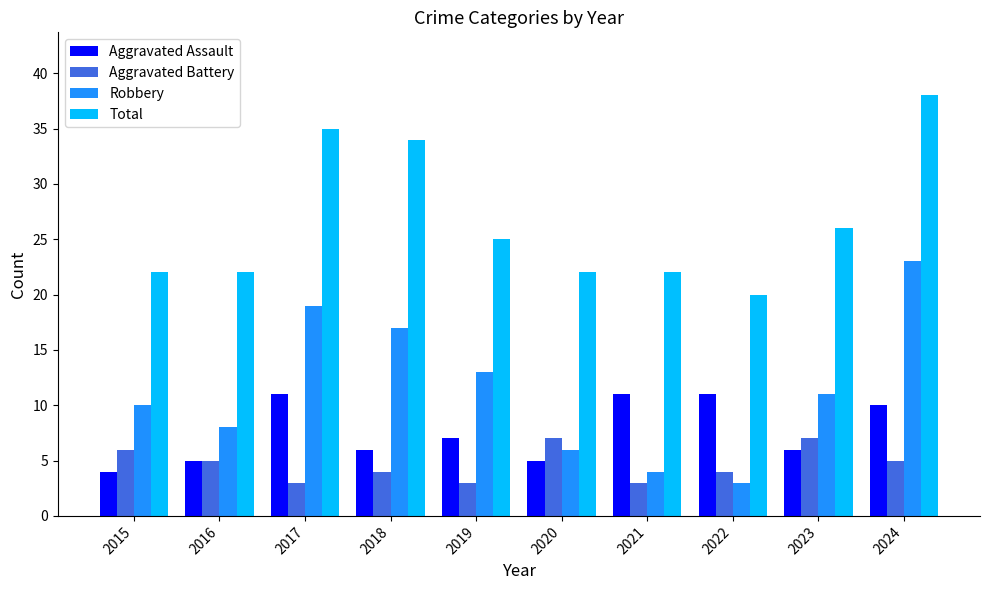

What is the average value of the Total series?

27